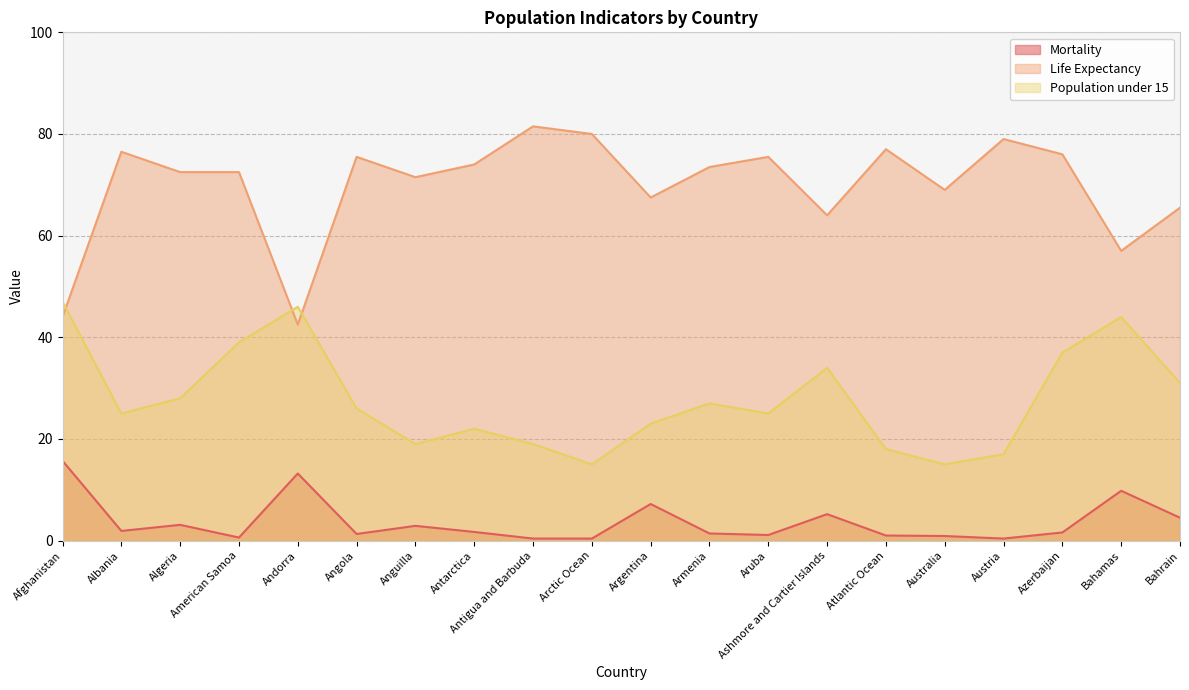

What is the difference between the highest and lowest values at Algeria?

69.4